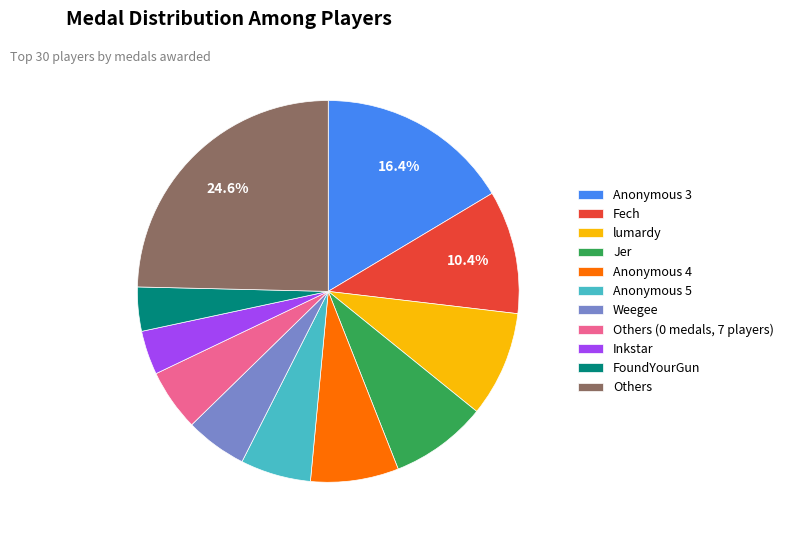

Which slice is the largest?

Others